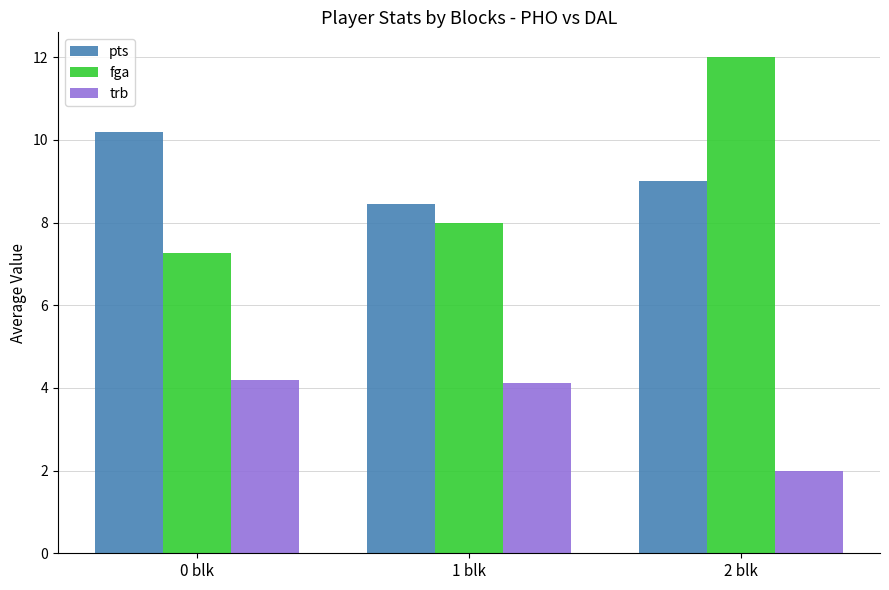

What is the maximum value for fga?

12.0